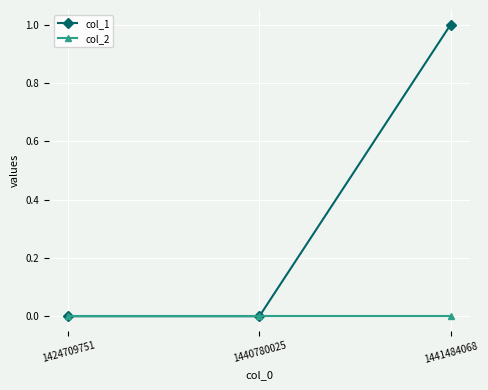

What is the value of the col_1 point at the 3rd from the left?

1